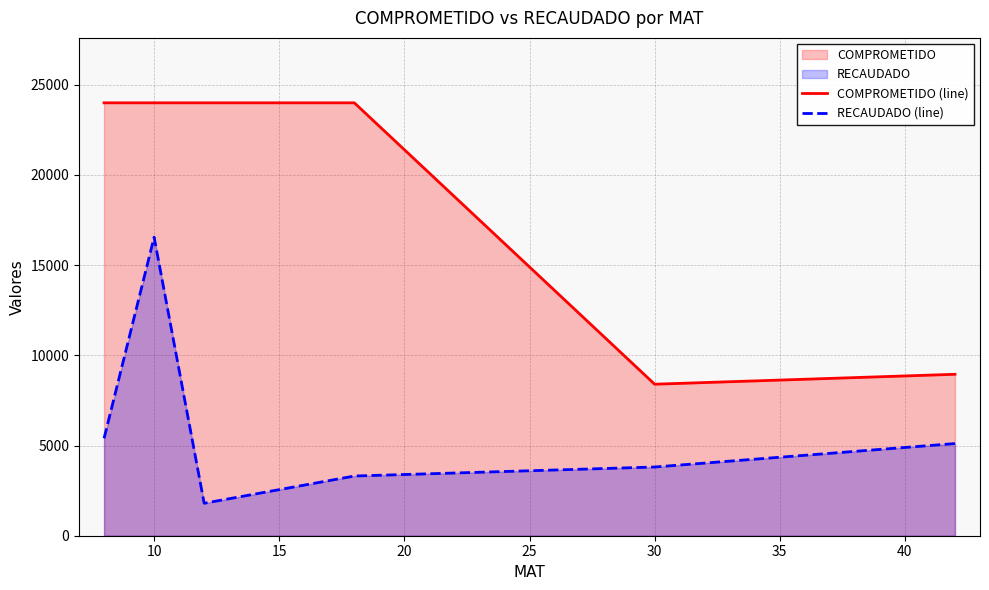

What is the lowest value of the RECAUDADO (line) series?

1800